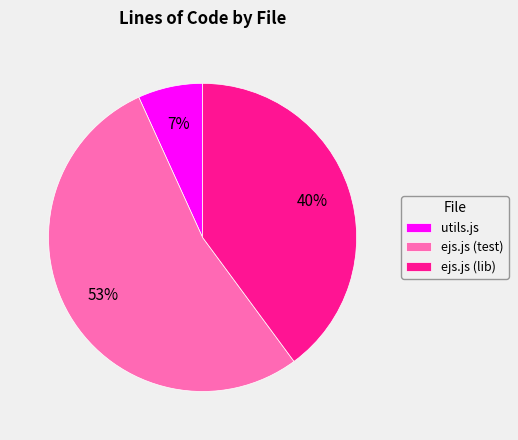

Count the number of slices in the pie.

3